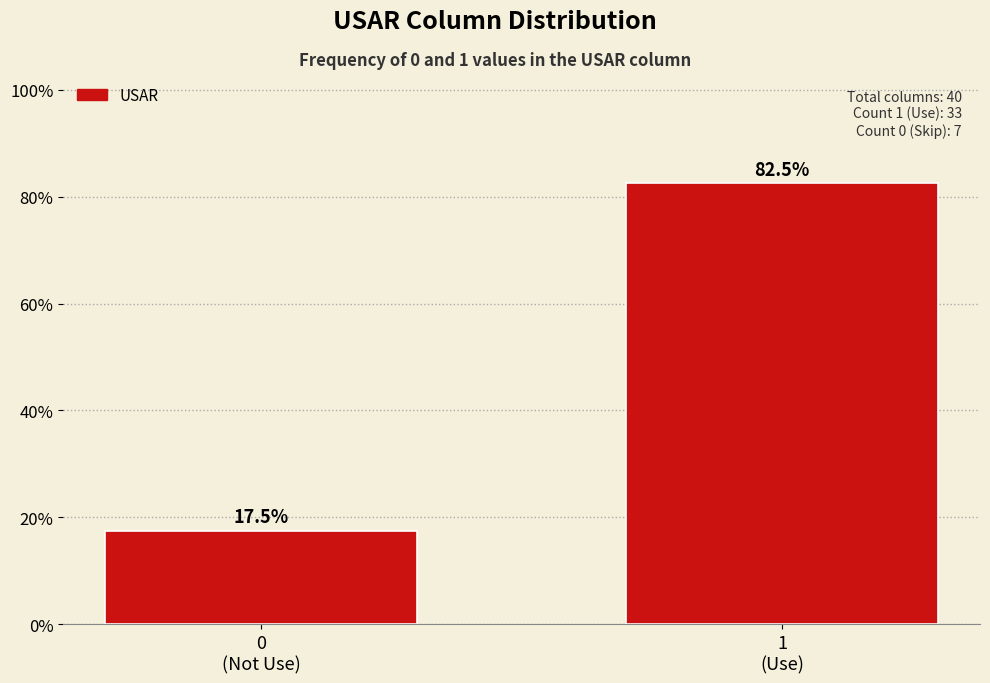

Reading left to right, list all the values displayed in this chart.

17.5	82.5